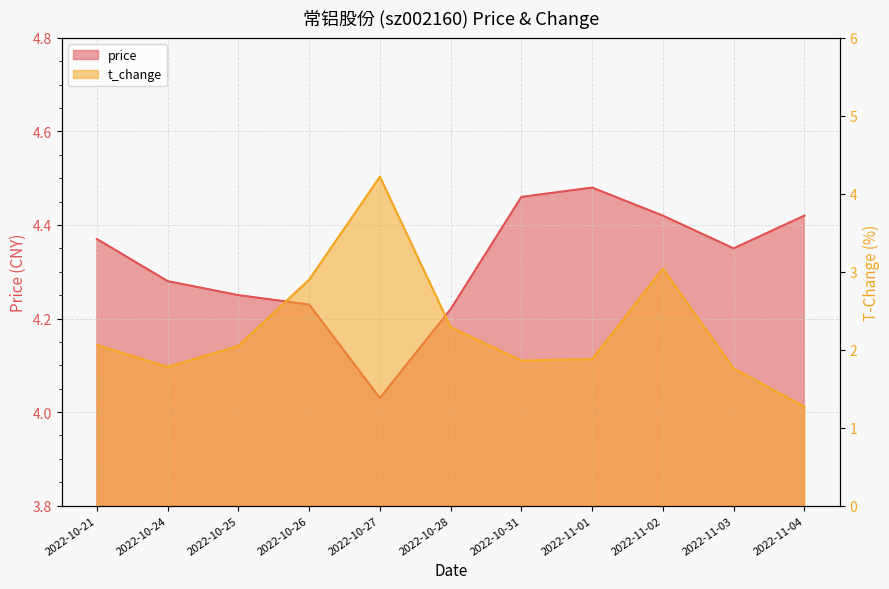

How many distinct data groups are displayed?

2